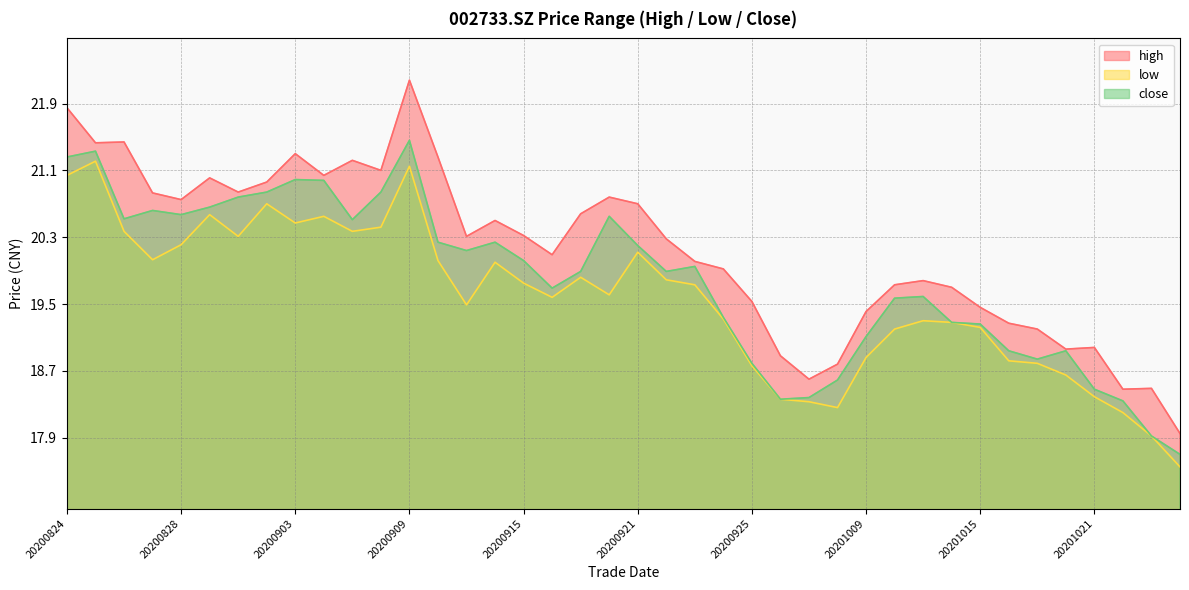

How many lines are shown in the chart?

3